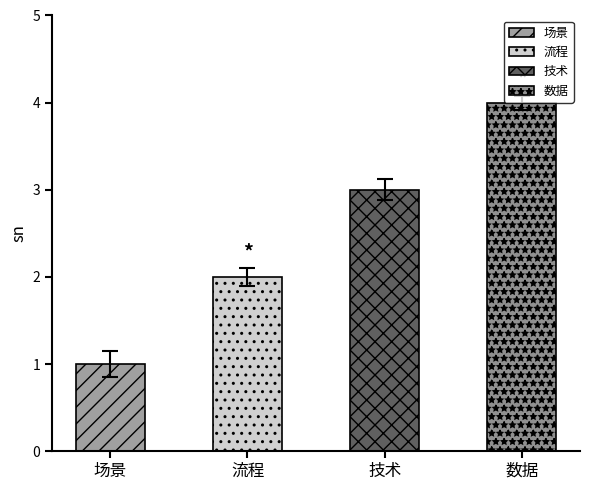

Approximately how many times larger is the value at 场景 compared to 数据?

0.2